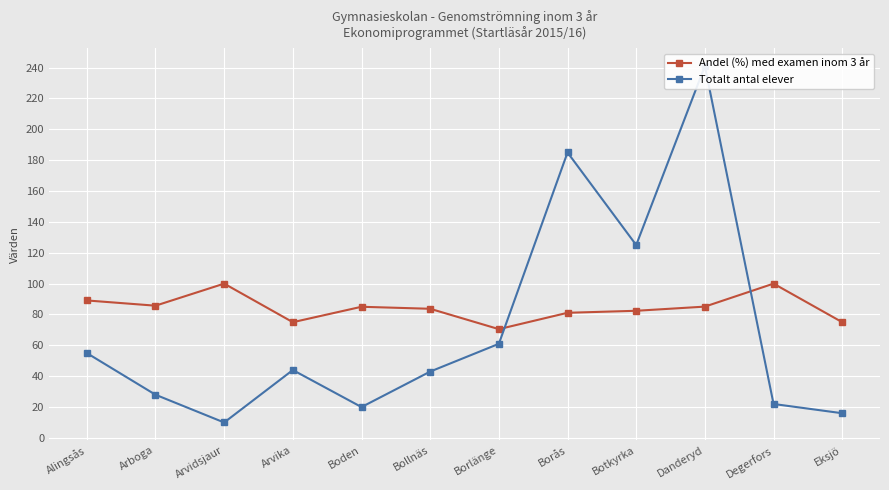

What is the label of the 8th point from the left?

Borås